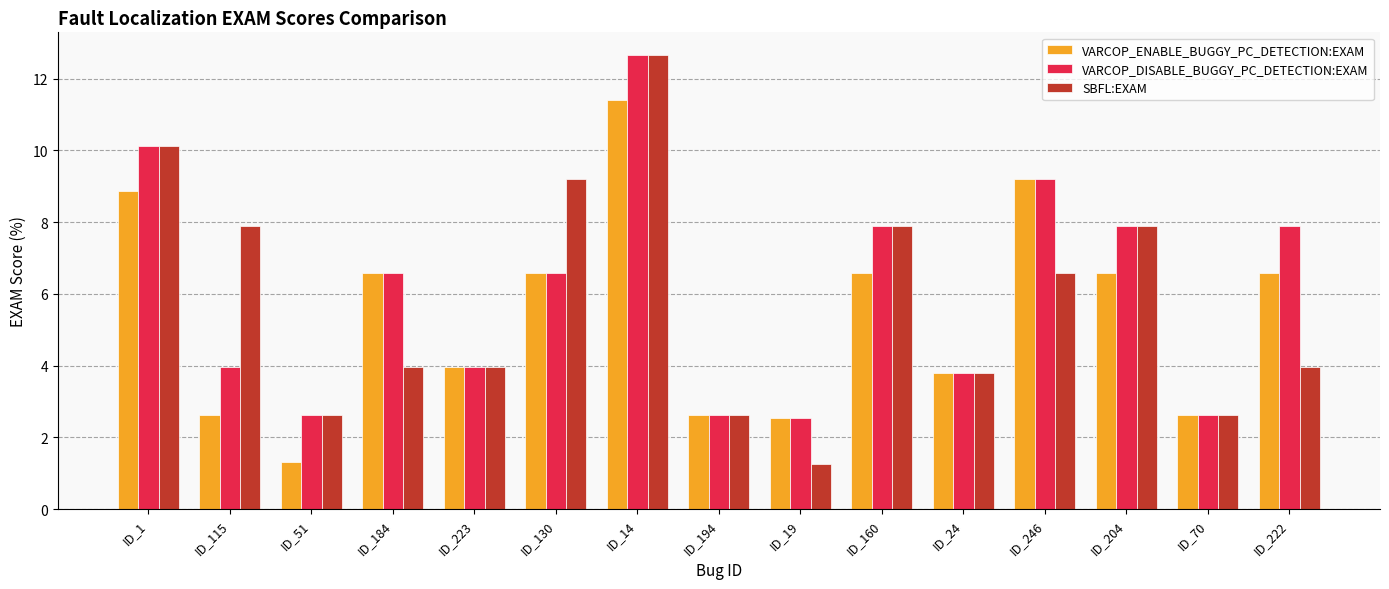

What is the value of the VARCOP_DISABLE_BUGGY_PC_DETECTION:EXAM bar at the 9th from the left?

2.5